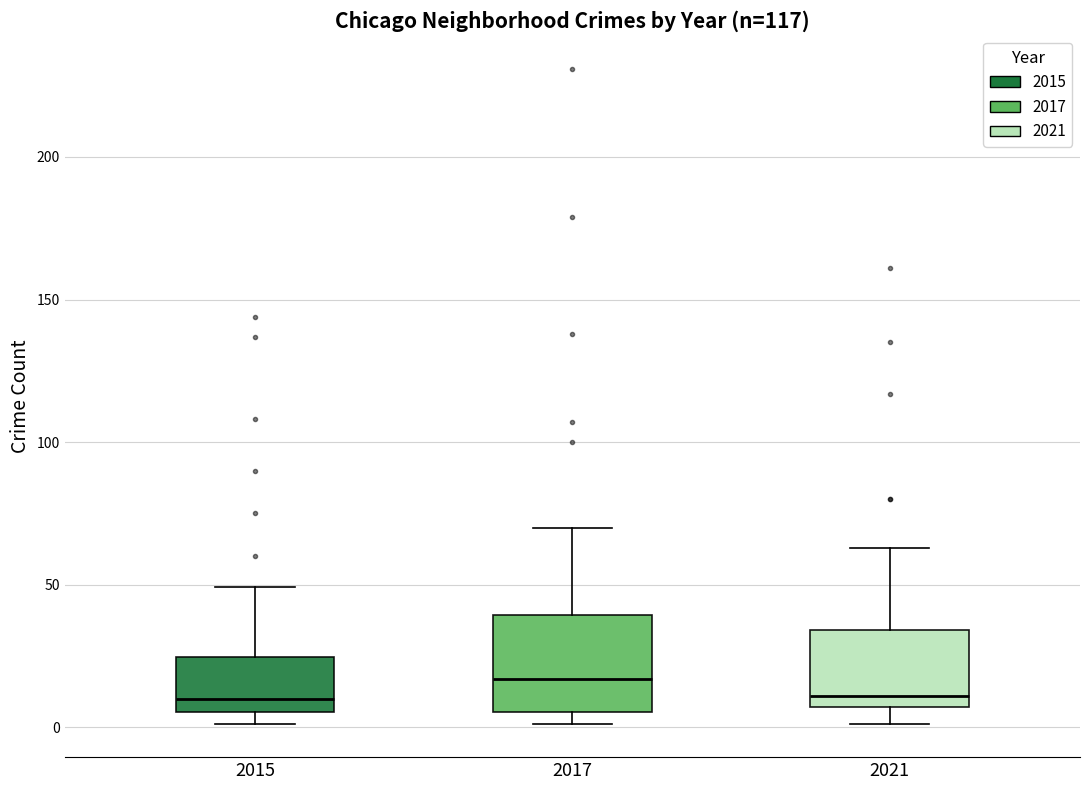

Reading left to right, transcribe this box plot: for each box, give where its median line is, the range the box spans, and where its two whiskers end, as read against the y-axis. The values are not printed on the chart, so give them approximately, as read against the axis.

2015: median 10, box 5 to 25, whiskers 0 to 50
2017: median 15, box 5 to 40, whiskers 0 to 70
2021: median 10, box 5 to 35, whiskers 0 to 65